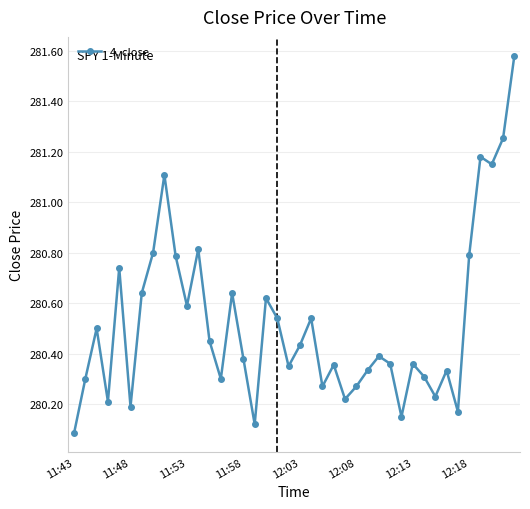

What is the sum of all values?

11220.8